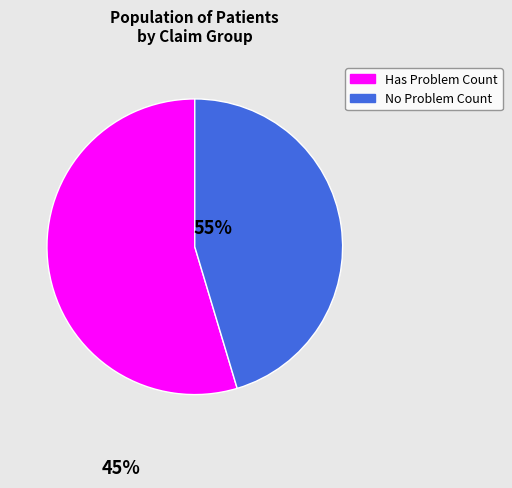

Which category has the smallest portion of the pie?

No Problem Count